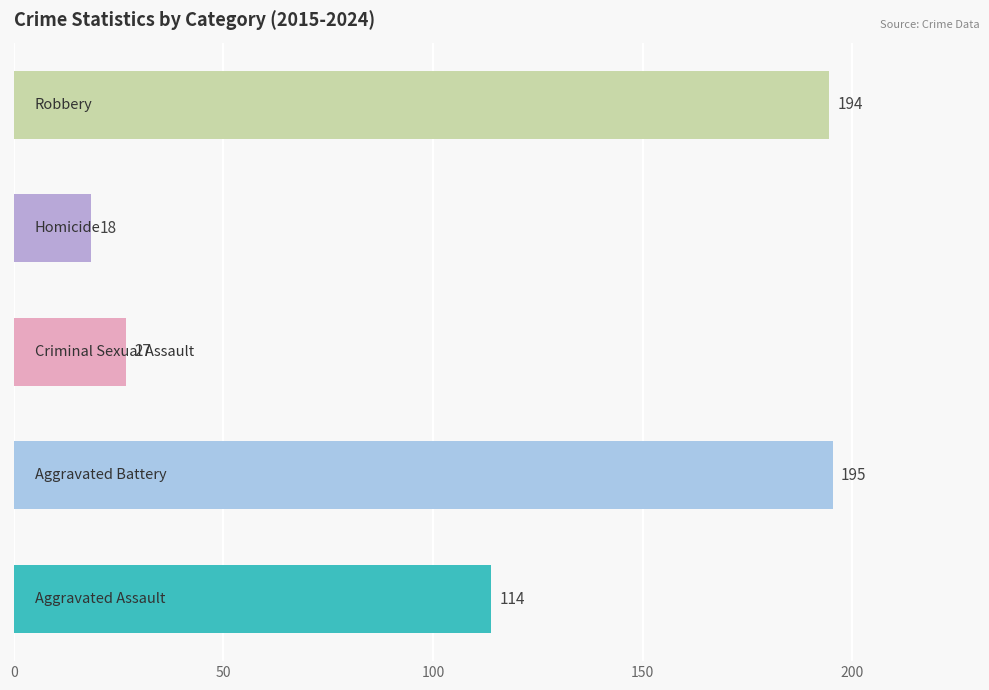

The value of Homicide at 2020 is 10. True or false?

False